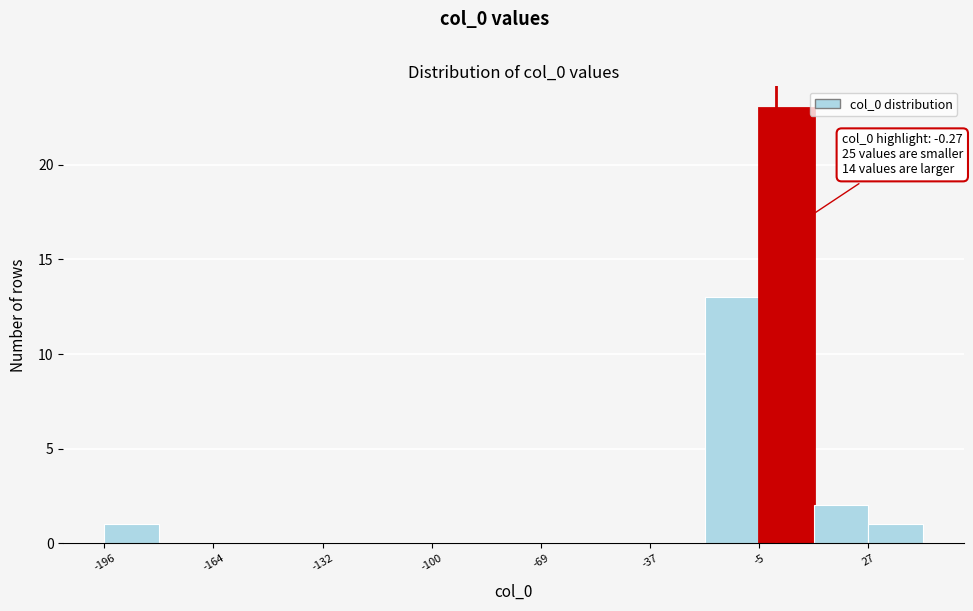

Read against the x-axis, roughly where is the centre of the tallest bar?

5